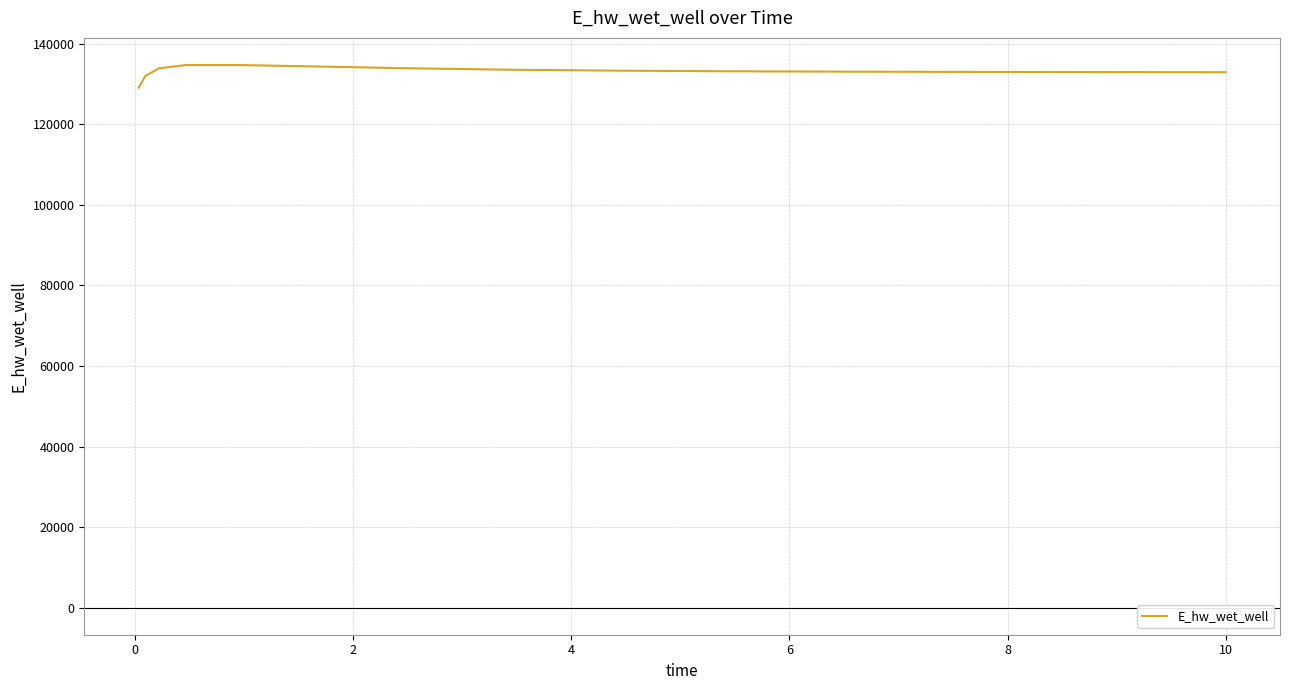

What is the minimum value shown in the chart?

129110.0